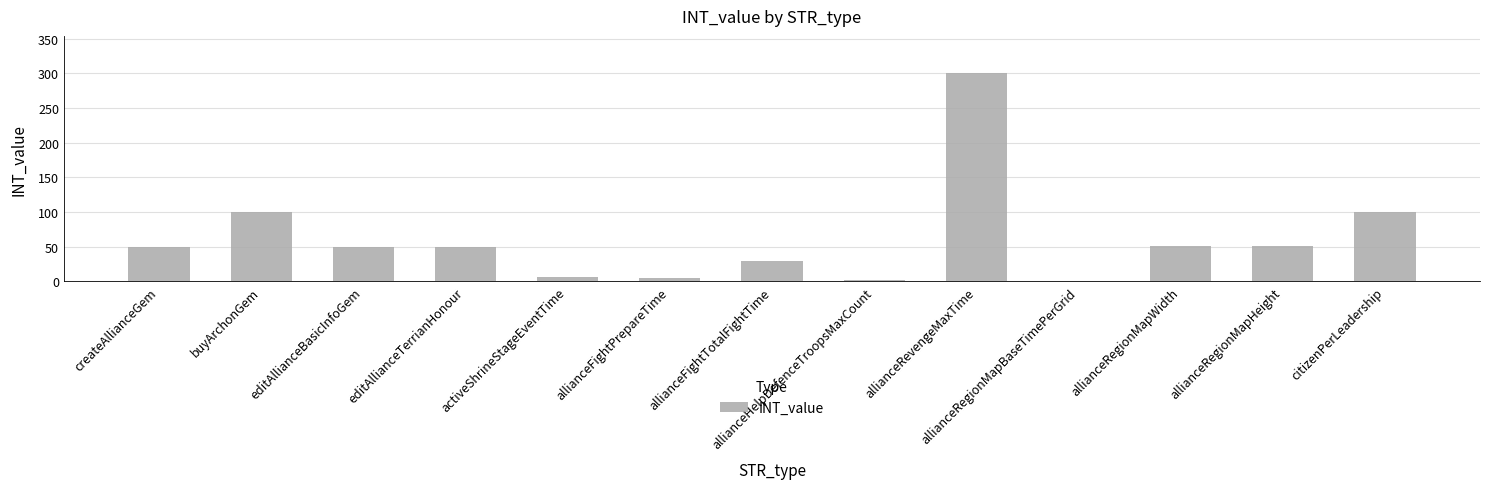

What is the sum of all values?

797